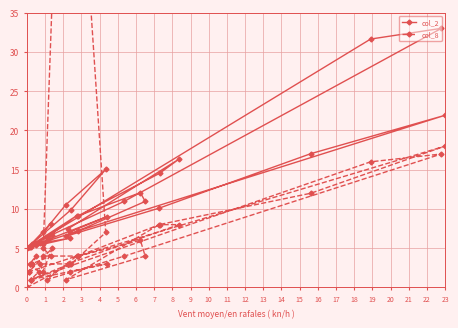

The col_2 series shows 6.0 at 31. True or false?

False